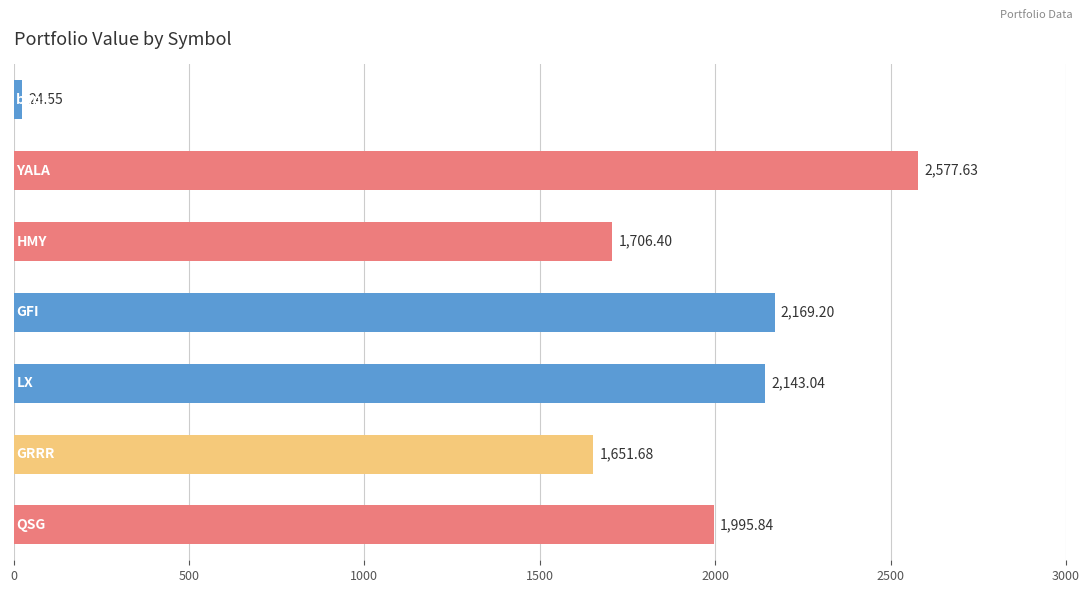

What is the average value?

1752.6